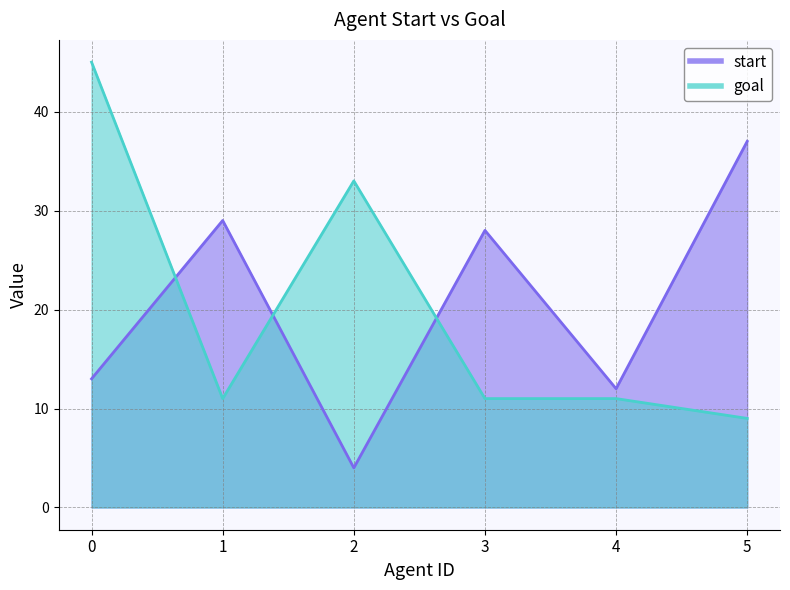

What is the sum of the start values at 4 and 1?

41